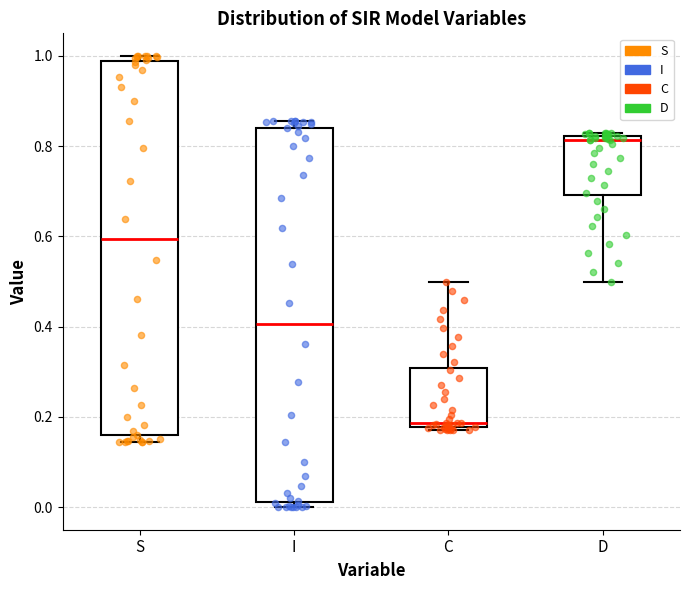

Reading left to right, transcribe this box plot: for each box, give where its median line is, the range the box spans, and where its two whiskers end, as read against the y-axis. The values are not printed on the chart, so give them approximately, as read against the axis.

S: median 0.60, box 0.16 to 0.98, whiskers 0.14 to 1.00
I: median 0.40, box 0.02 to 0.84, whiskers 0.00 to 0.86
C: median 0.18 (just above the box's lower edge), box 0.18 to 0.30, whiskers 0.18 to 0.50
D: median 0.82 (just below the box's upper edge), box 0.70 to 0.82, whiskers 0.50 to 0.82